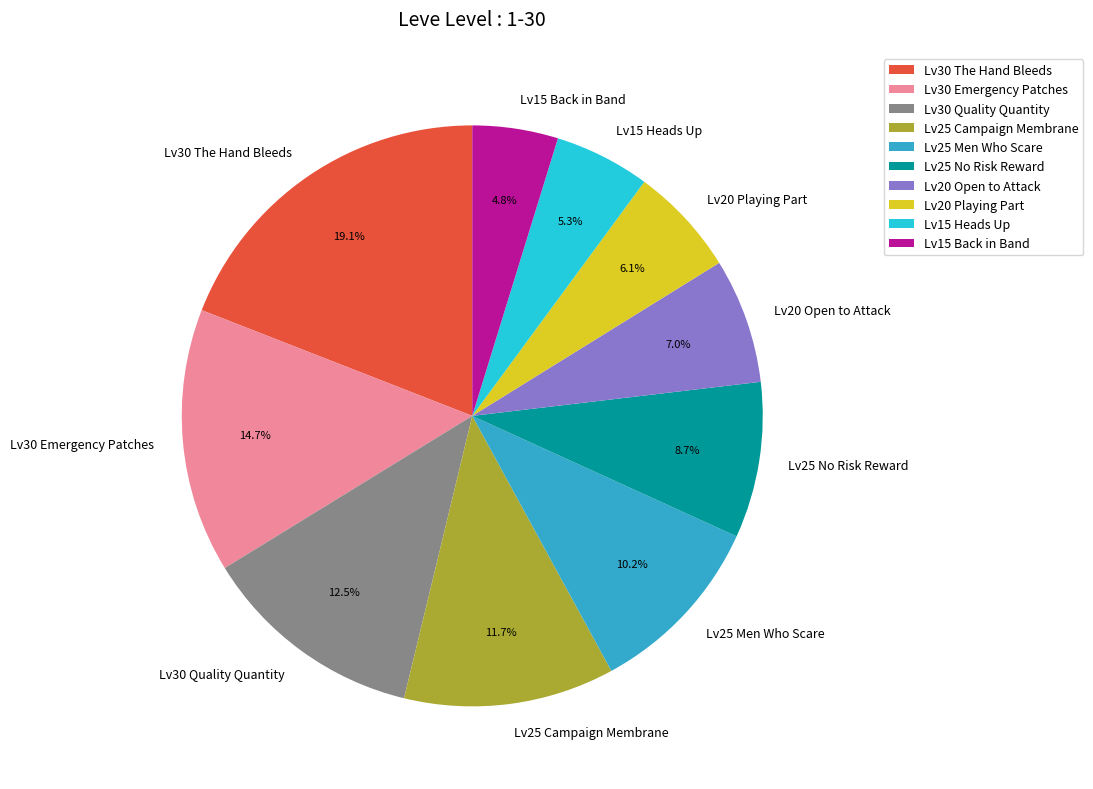

What percentage do Lv30 Emergency Patches and Lv25 No Risk Reward together represent?

23.4%